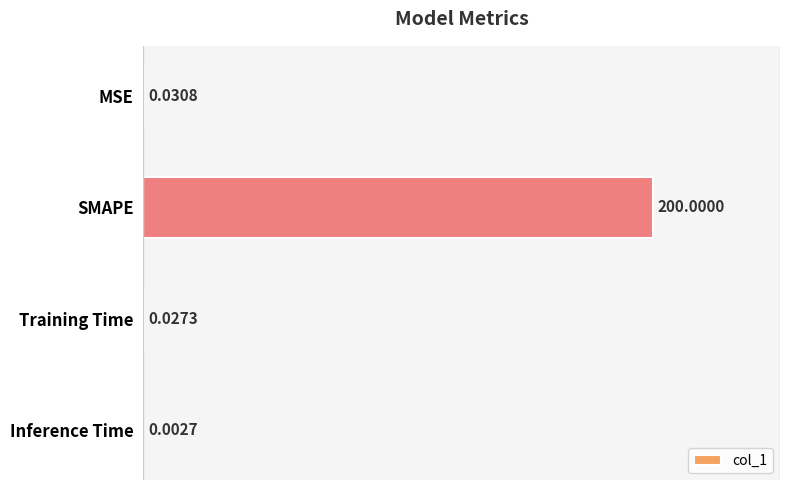

What is the change in value from MSE to SMAPE?

+200.0